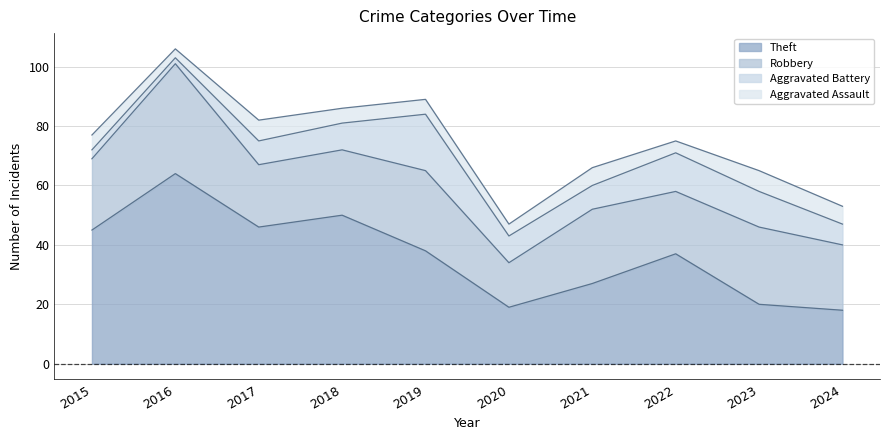

At how many categories does at least one series exceed 9?

10